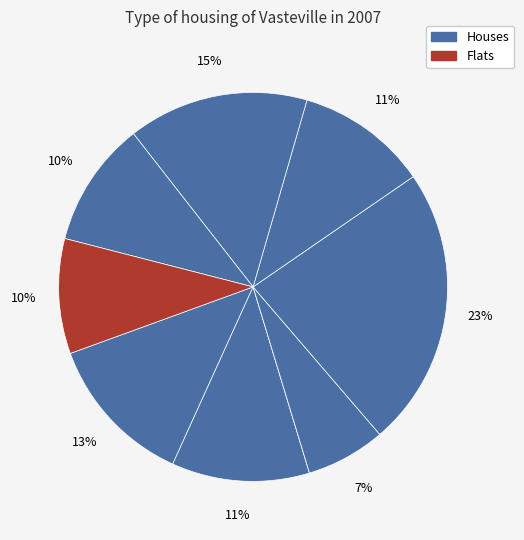

Does any single category account for the majority?

No